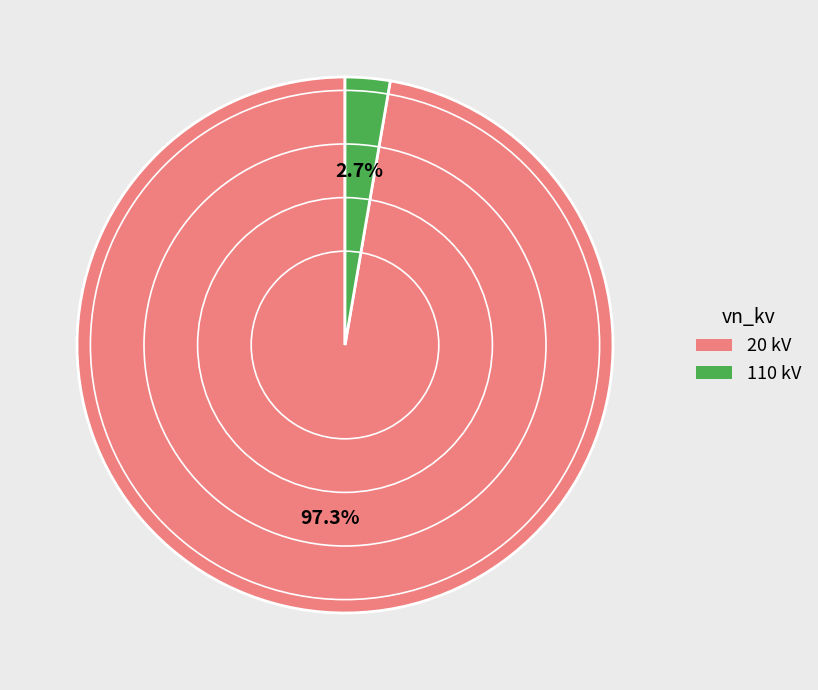

What is the largest slice in the pie chart?

20 kV